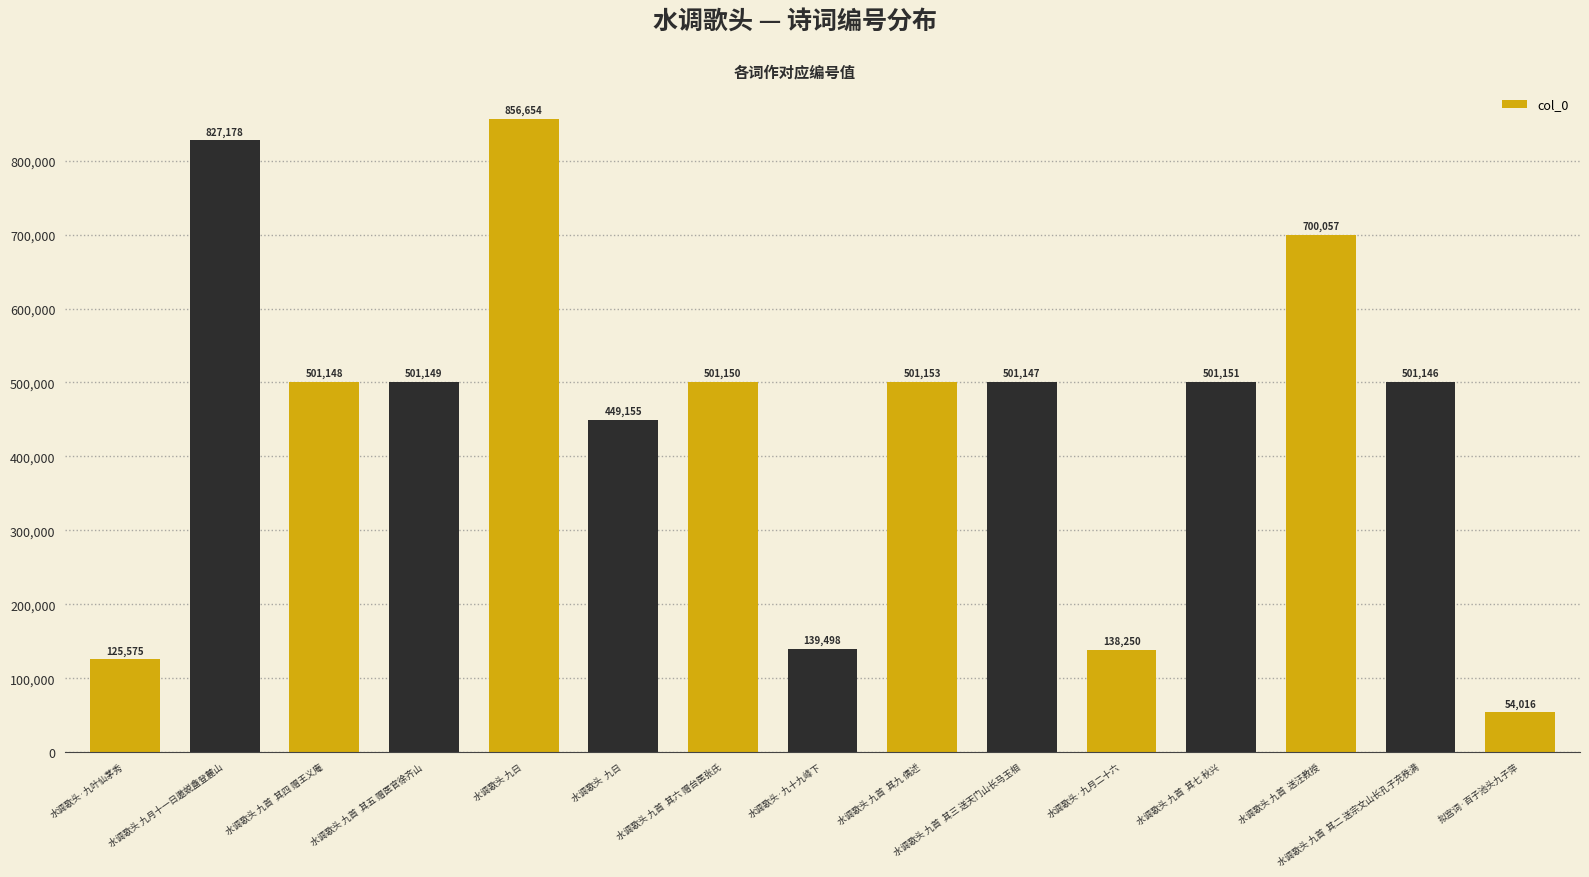

Reading left to right, what are all the values shown in this chart?

125575	827178	501148	501149	856654	449155	501150	139498	501153	501147	138250	501151	700057	501146	54016